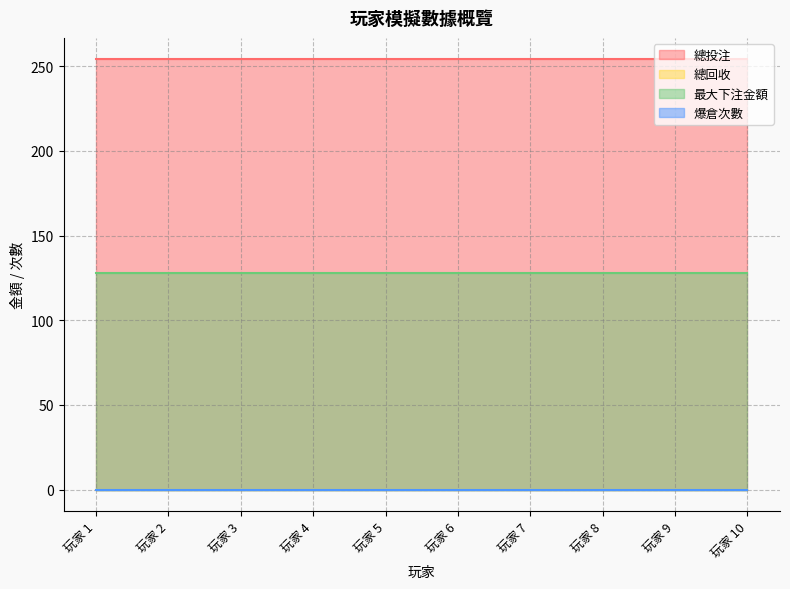

Between 玩家 4 and 玩家 10, which is larger?

玩家 4